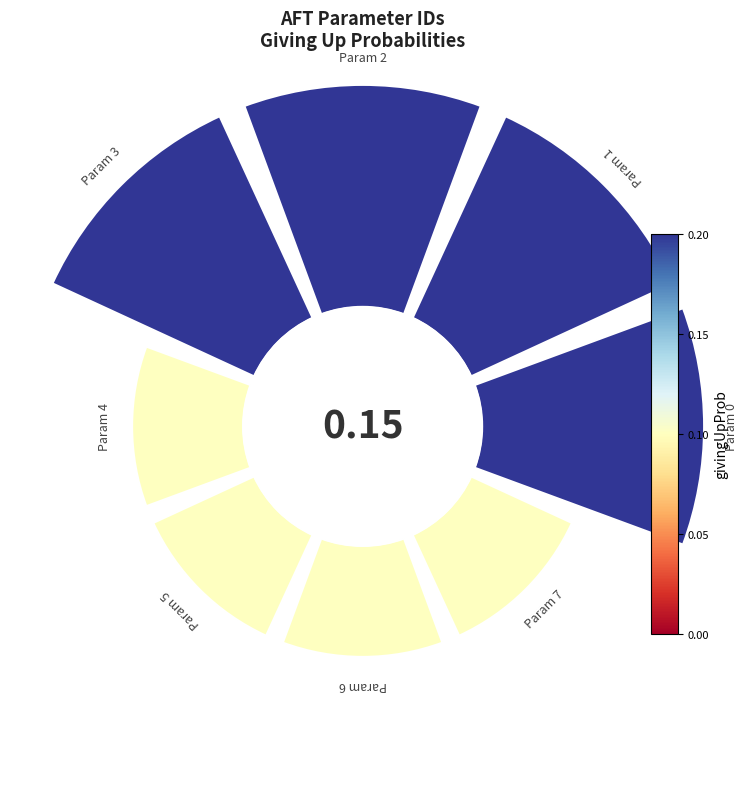

Does any single category account for the majority?

No